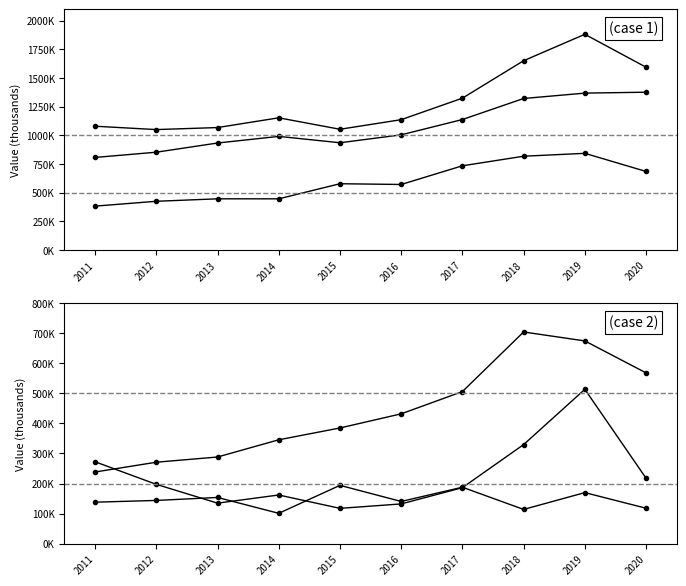

What is the sum of the Total Revenue values at 2017 and 2013?

2393800